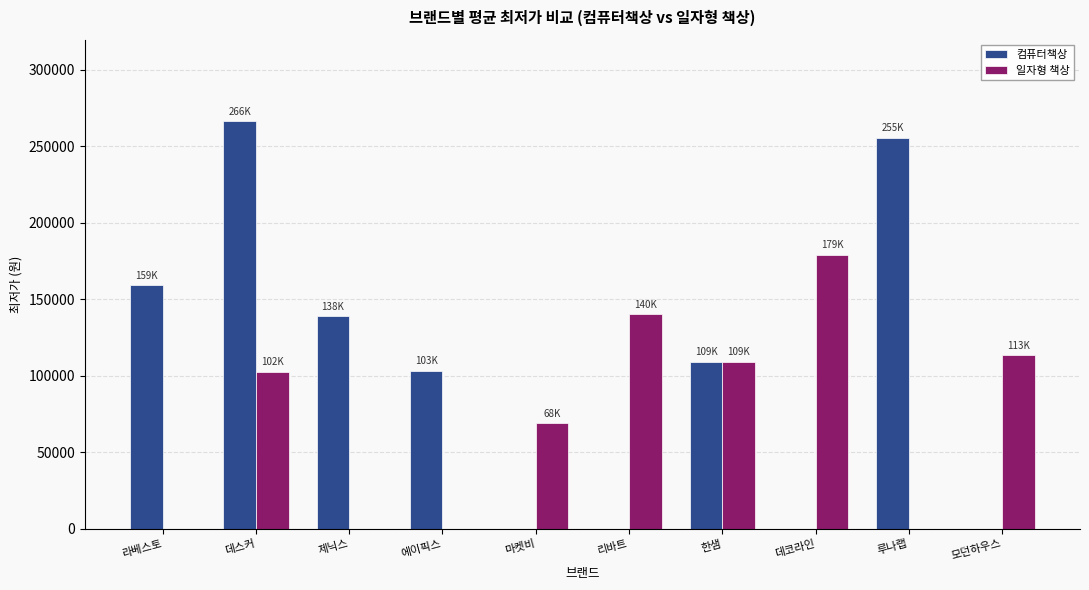

Count the number of data series in this chart.

2